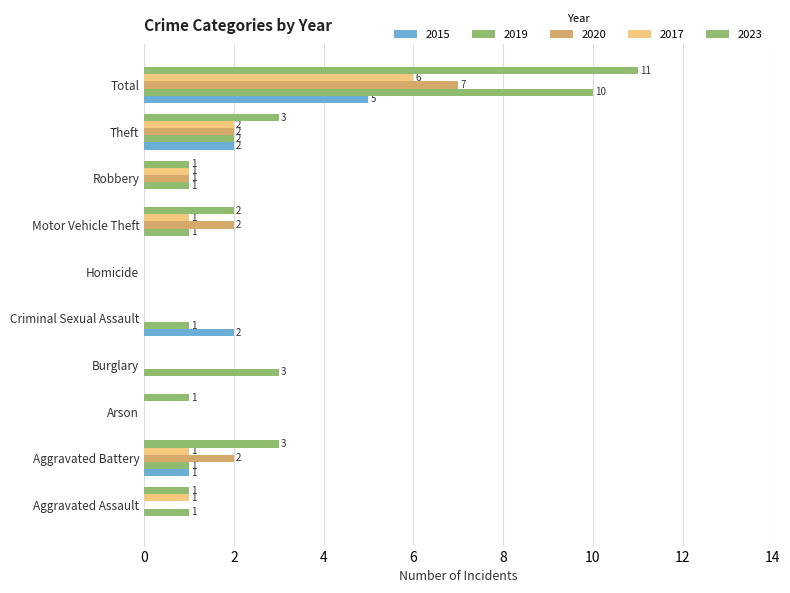

At which label does 2019 first exceed 1?

Burglary